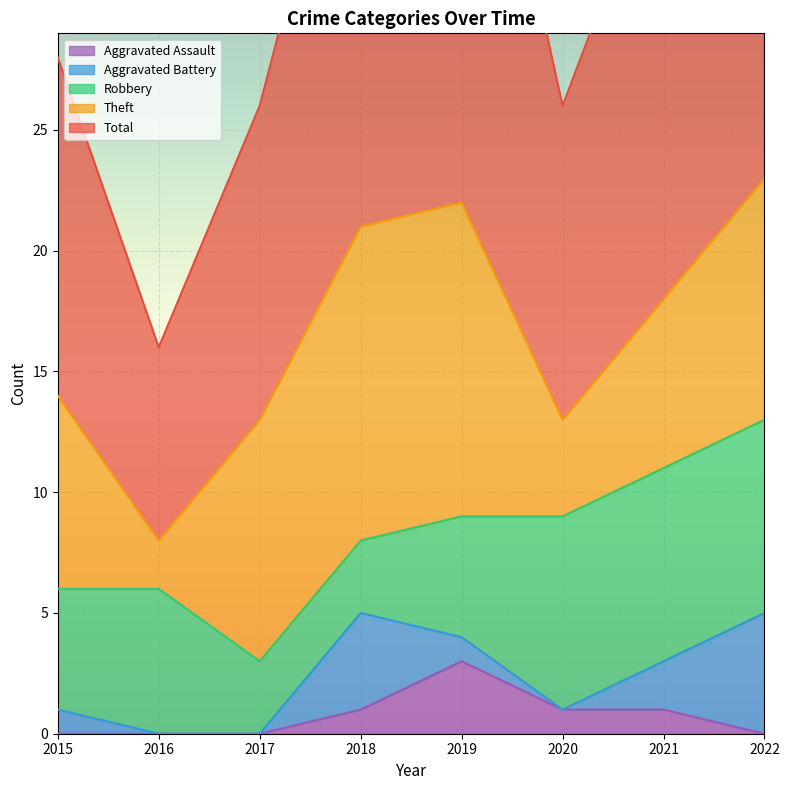

What is the difference between the highest and lowest values at 2022?

24